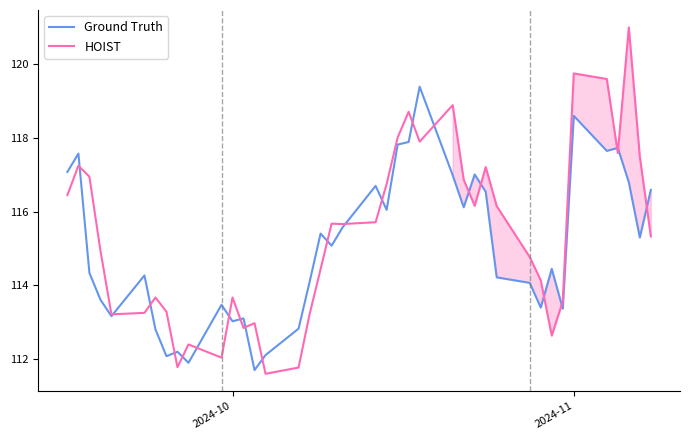

What is the sum of all HOIST values?

4615.4